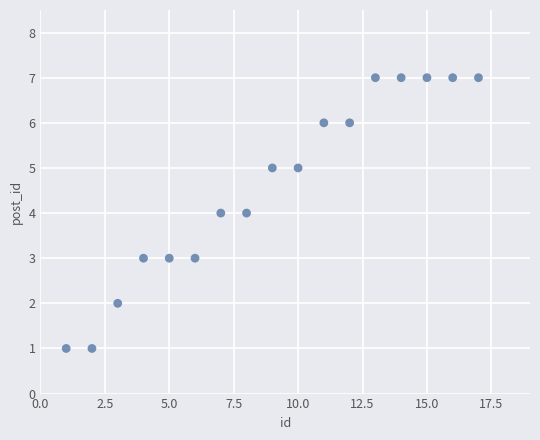

What is the range of Y values (max minus min)?

6